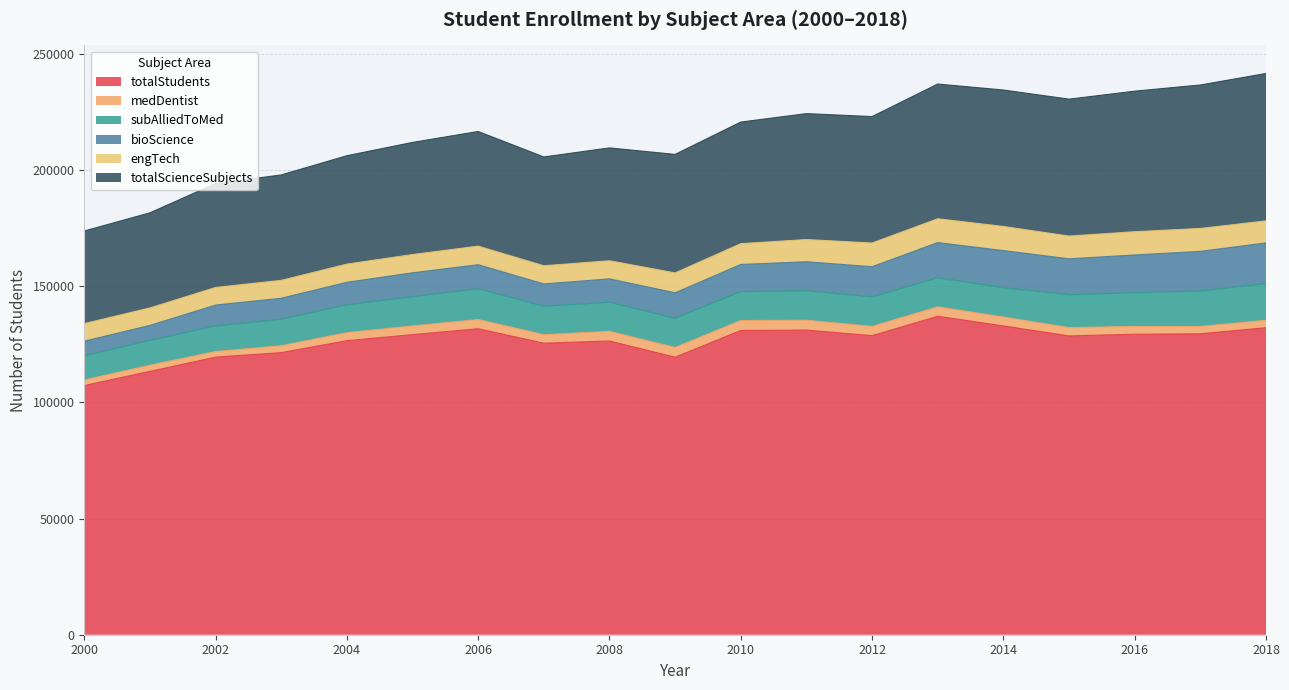

How many interior local peaks does the bioScience series have?

2